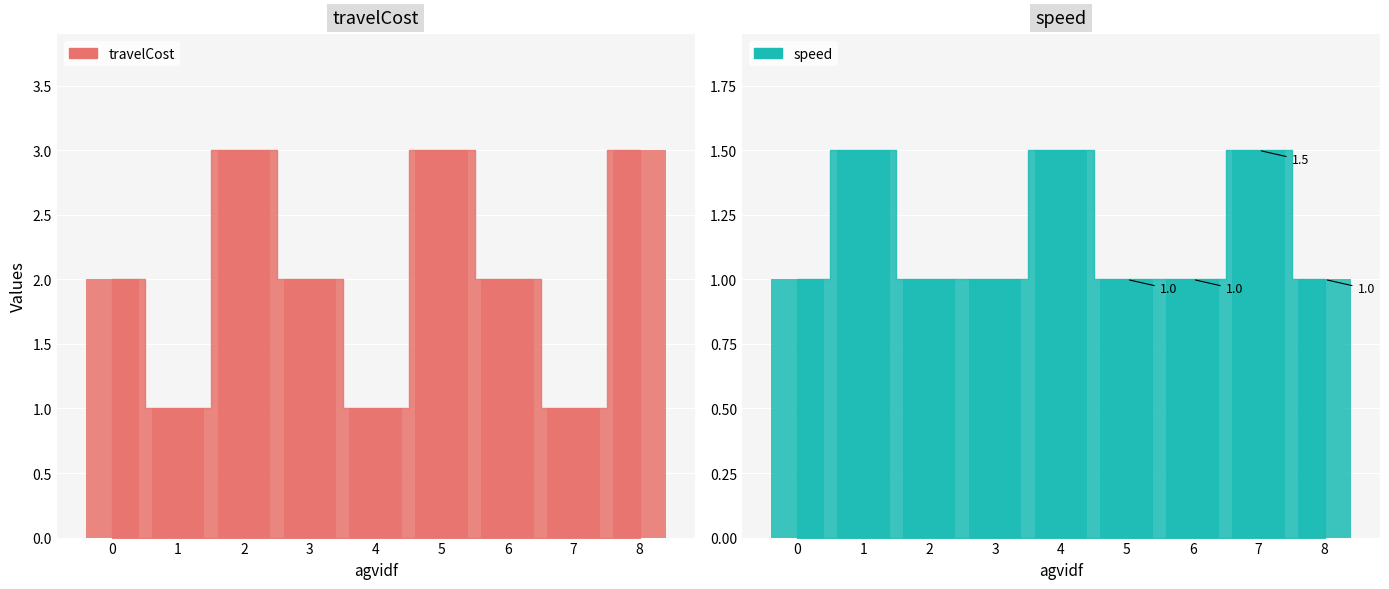

Reading left to right, what are all the values shown in this chart?

travelCost: 2.0	1.0	3.0	2.0	1.0	3.0	2.0	1.0	3.0
speed: 1.0	1.5	1.0	1.0	1.5	1.0	1.0	1.5	1.0